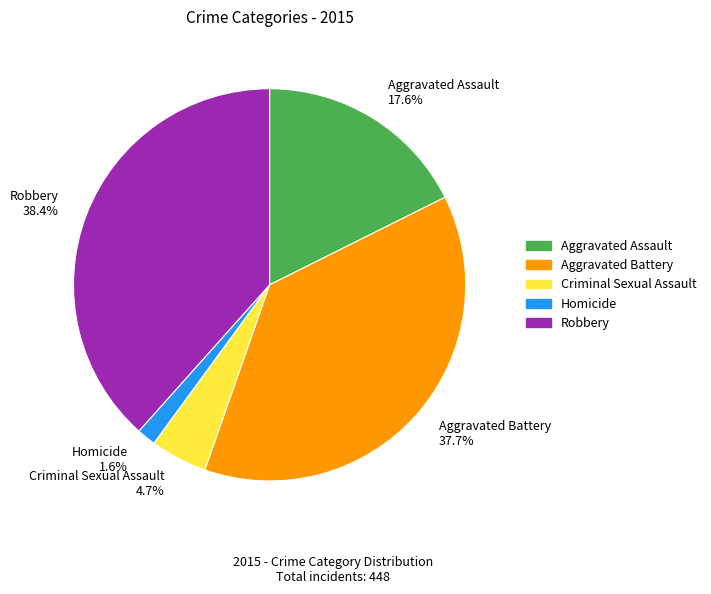

The Homicide slice represents 2% of the pie. True or false?

True